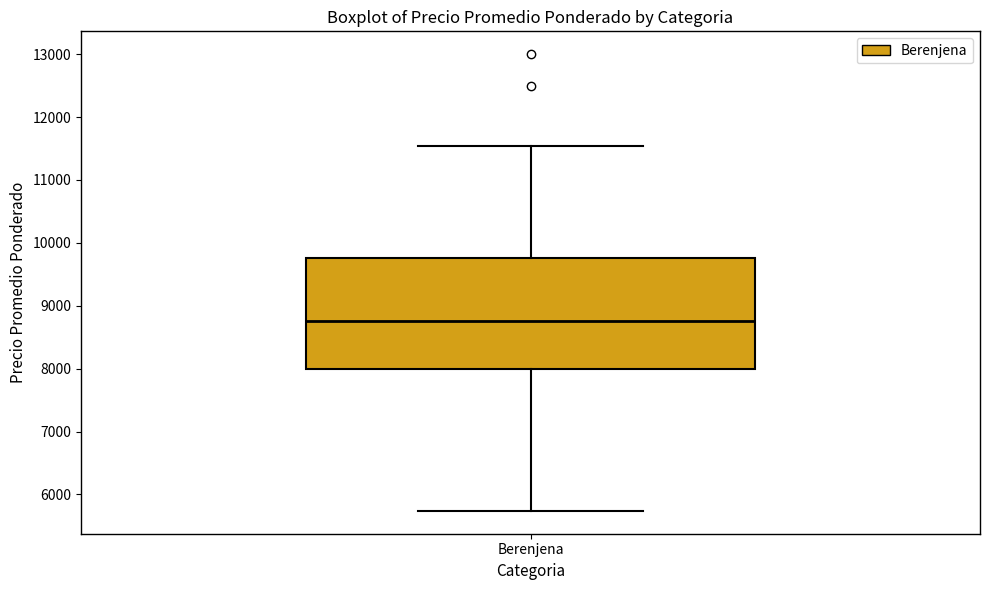

Read this box plot against the y-axis: the position of the median line, the range covered by the box, and the ends of both whiskers. The values are not printed on the chart, so give them approximately, as read against the axis.

median 8800, box 8000 to 9800, whiskers 5700 to 11500